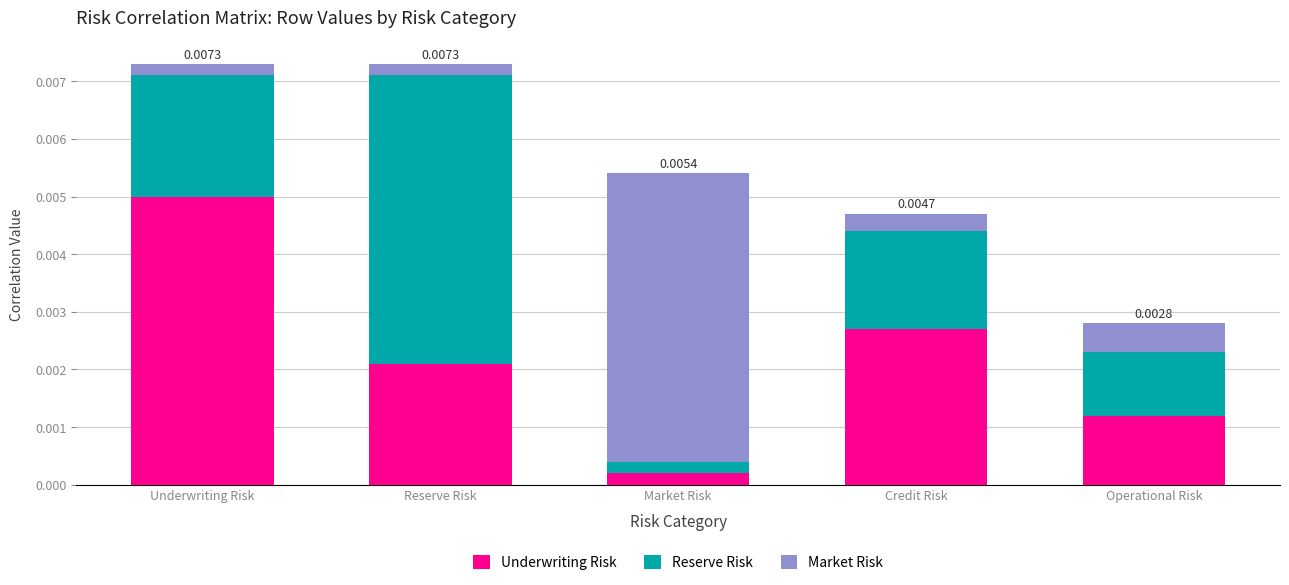

At Underwriting Risk, list the series in order from largest to smallest.

Underwriting Risk, Reserve Risk, Market Risk